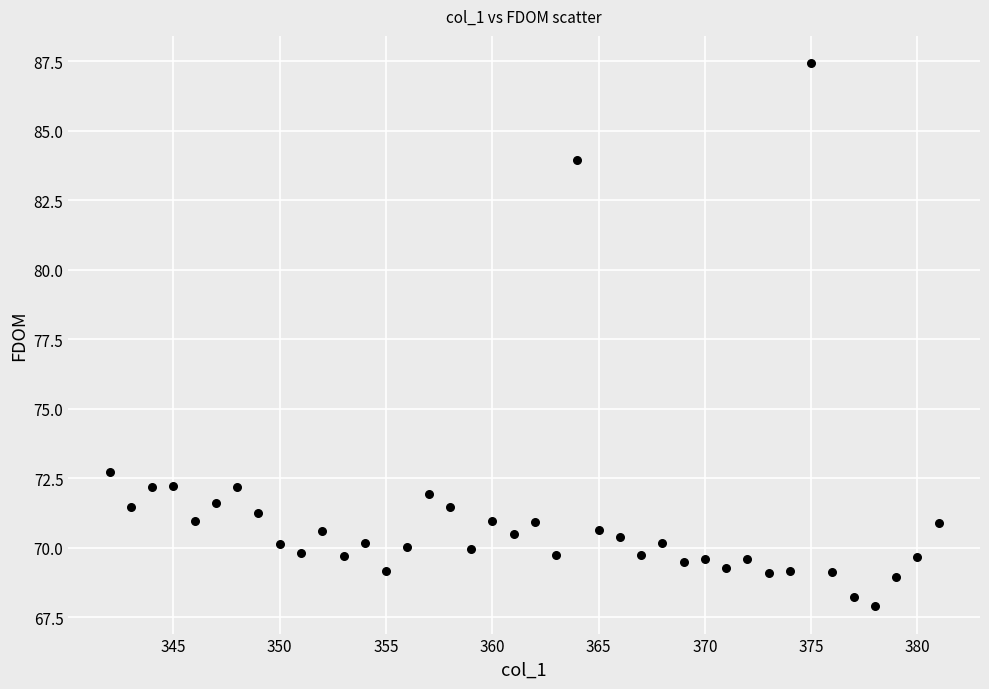

What Y value in the scatter plot is closest to 77?

72.7